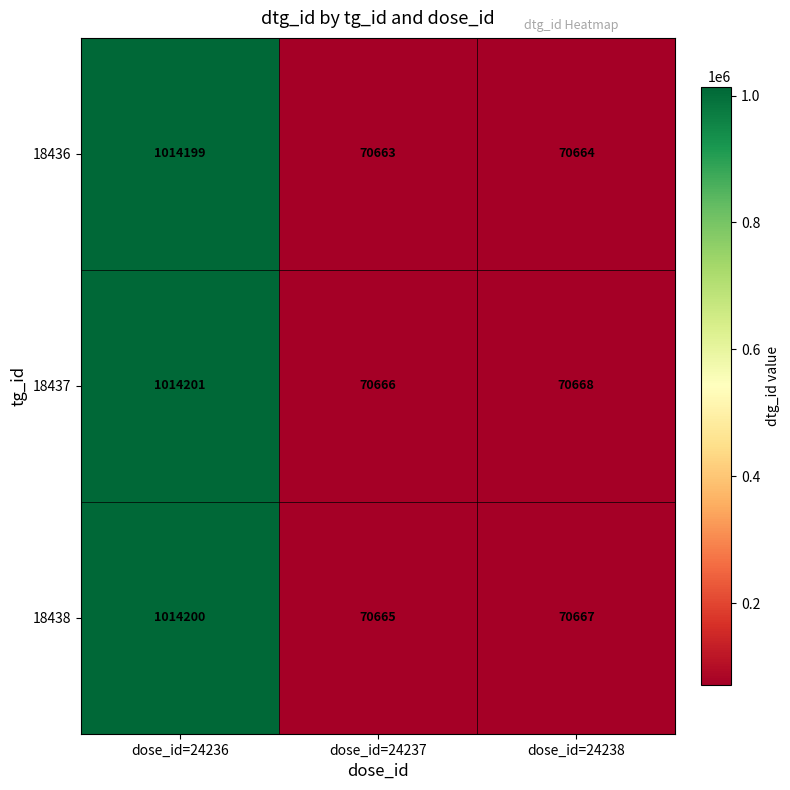

Which series has the largest total across all categories?

18437